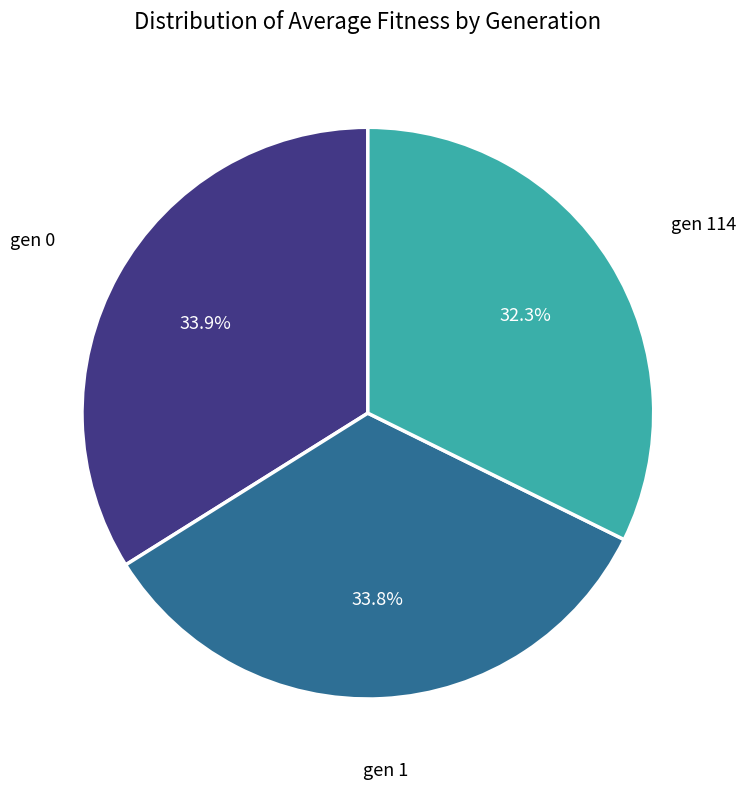

To the nearest percent, what is the combined percentage of gen 1 and gen 114?

66%